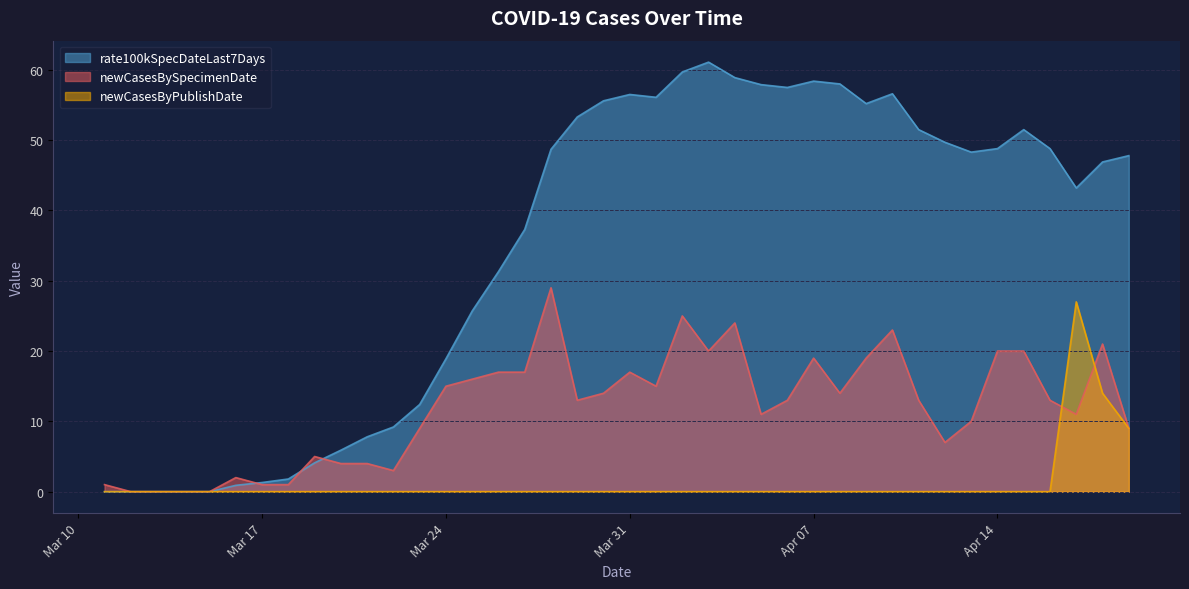

True or false: newCasesByPublishDate and rate100kSpecDateLast7Days cross at least once.

False